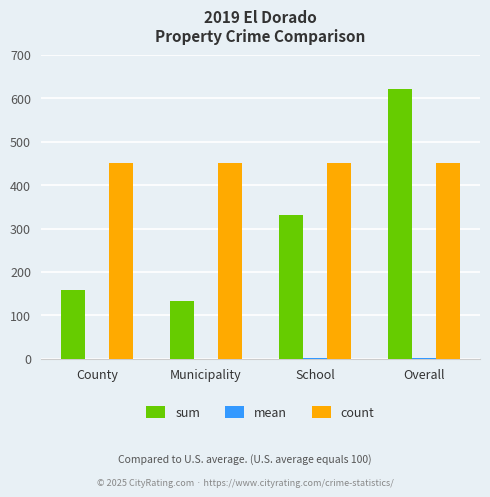

The count series shows 451.0 at Municipality. True or false?

True